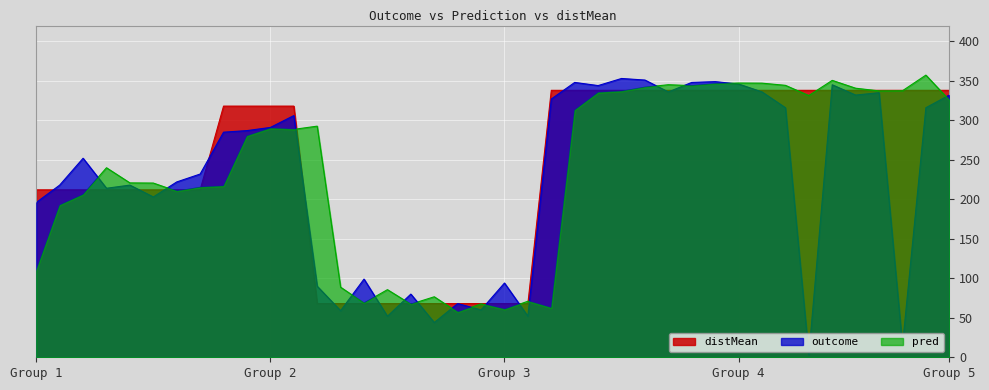

In outcome, how many points are higher than both neighbors (excluding endpoints)?

12